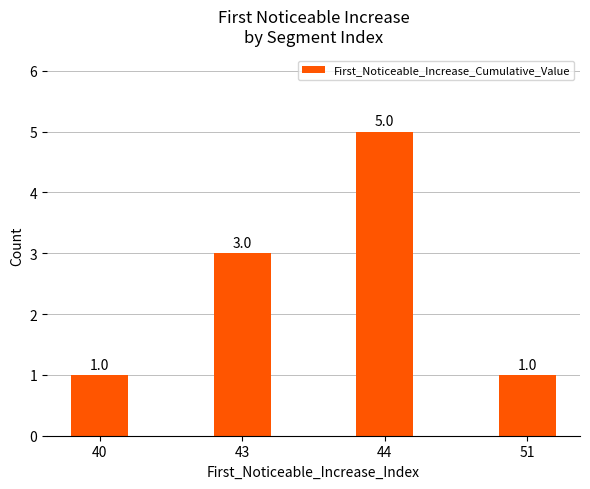

How many data points are less than 3?

2